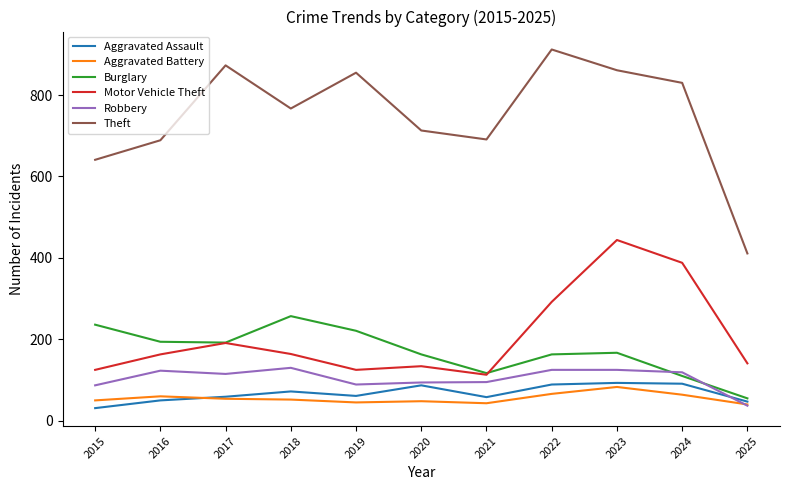

How many intersections are there between Burglary and Robbery?

2